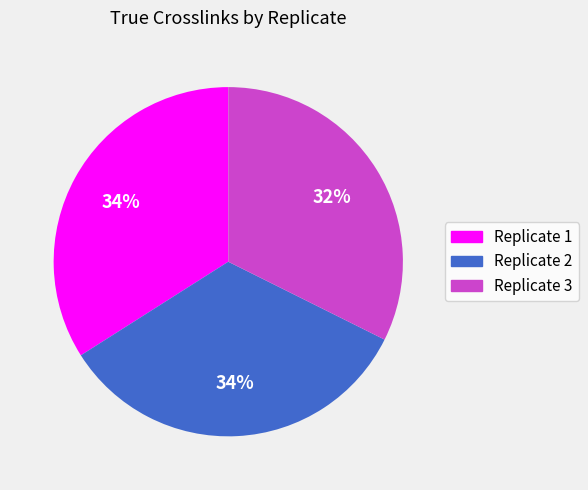

To the nearest percent, what is the difference between the largest and smallest slice percentages?

2%